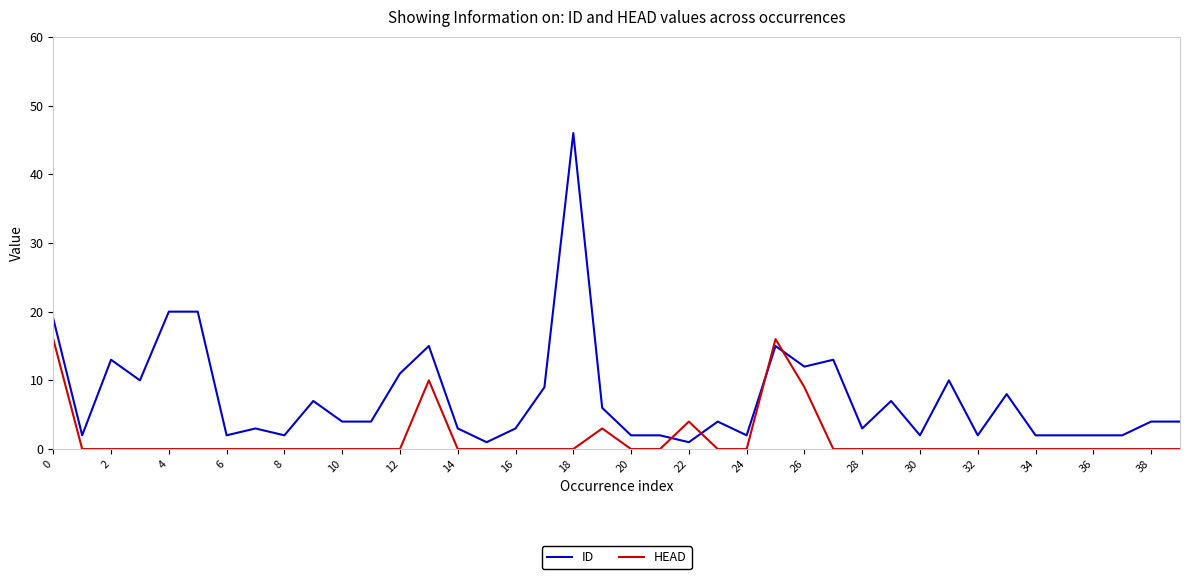

What is the maximum value shown in the chart?

46